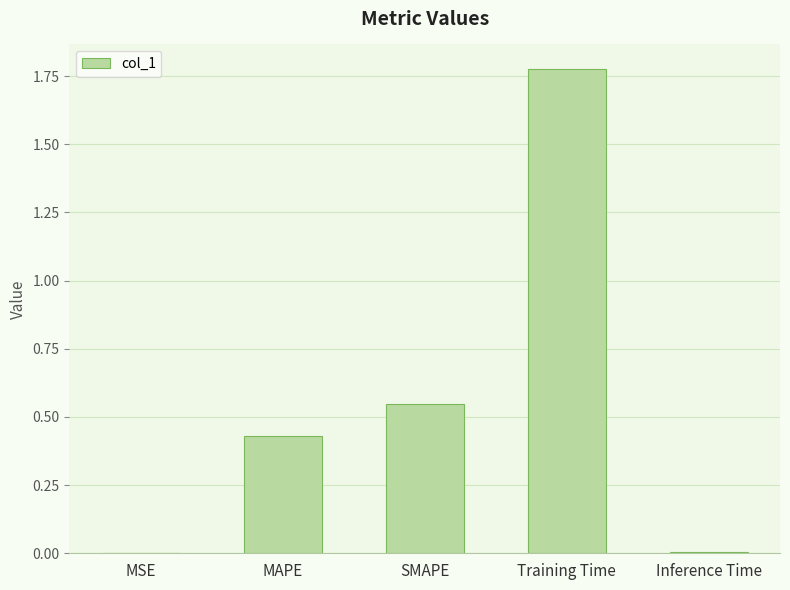

What is the sum of all values?

2.8